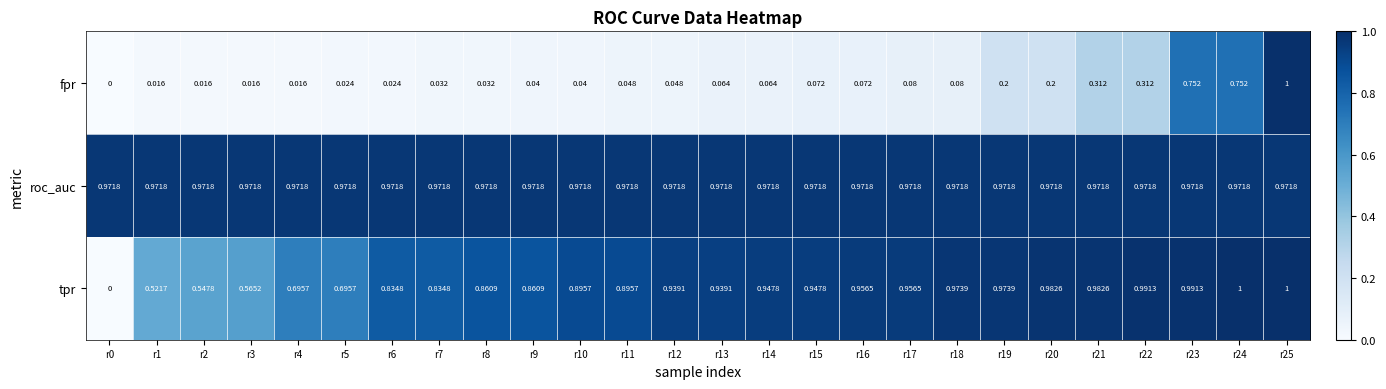

Is the value of roc_auc at r1 greater than the value of fpr at r0?

Yes